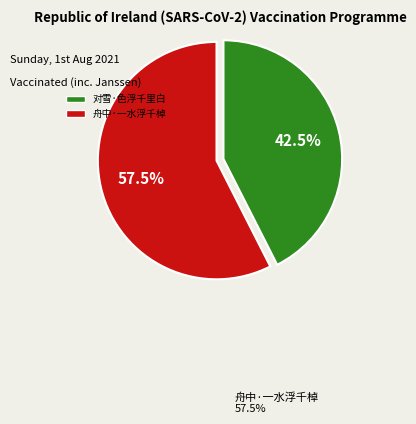

What is the total percentage of 对雪·色浮千里白 and 舟中·一水浮千棹?

100.0%